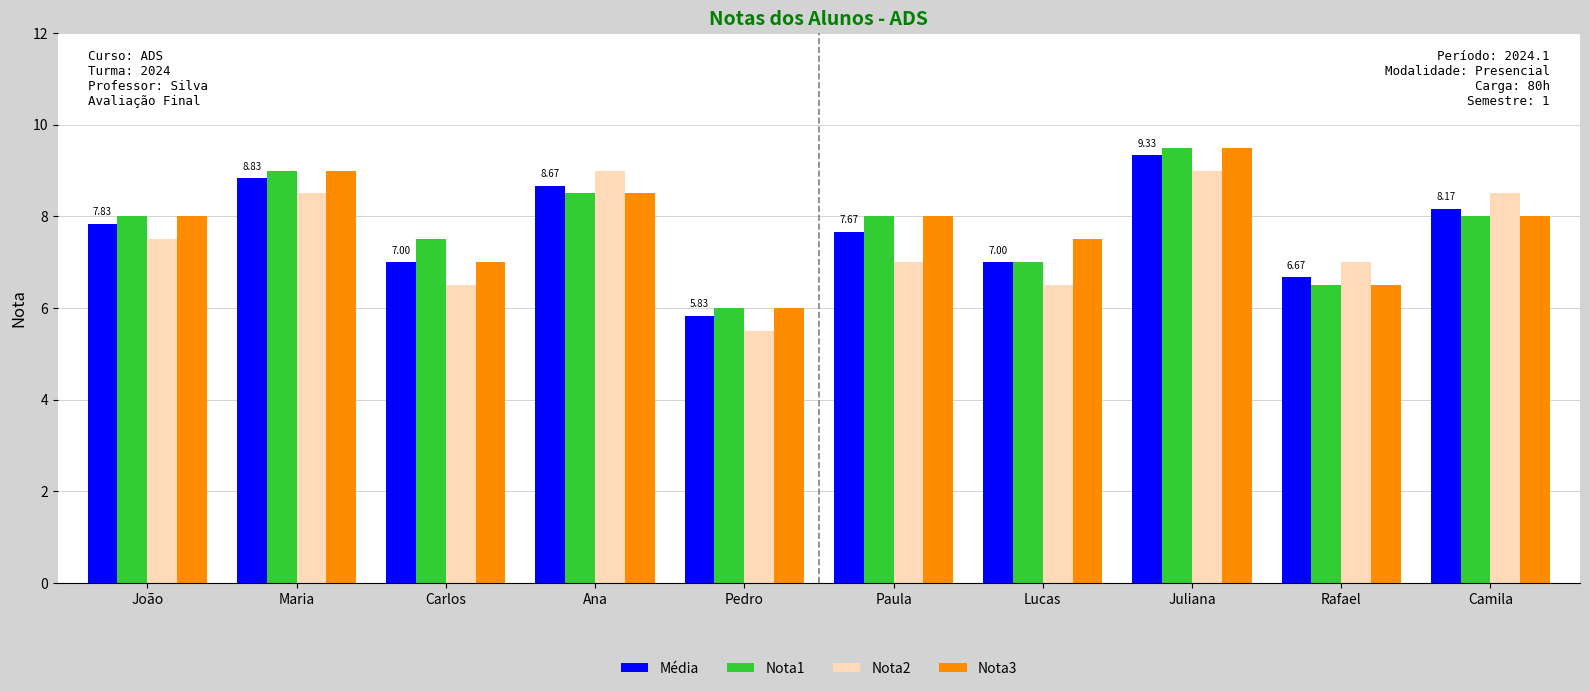

At which category is the sum across all series the highest?

Juliana